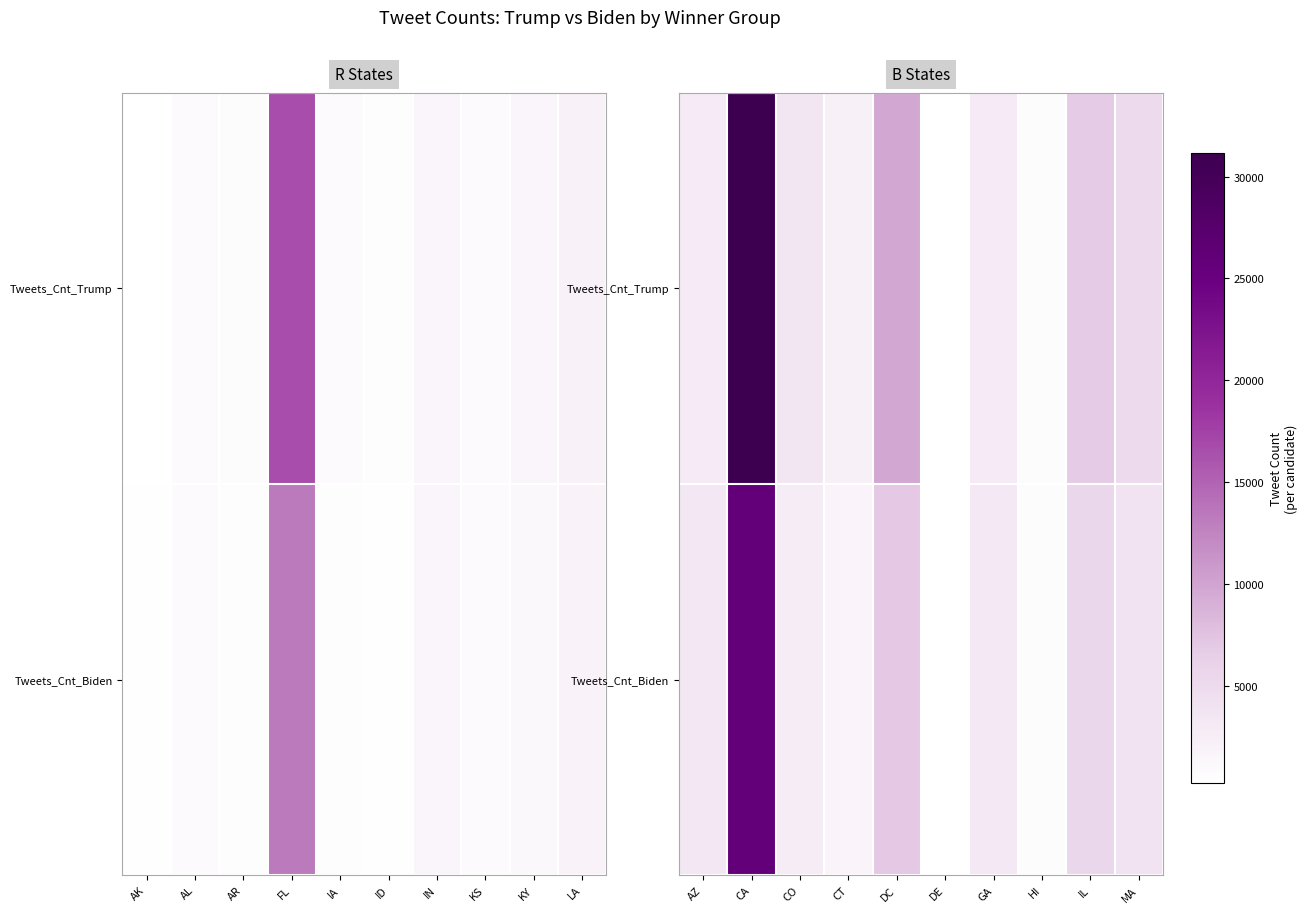

What is the total value across all series at DE?

590